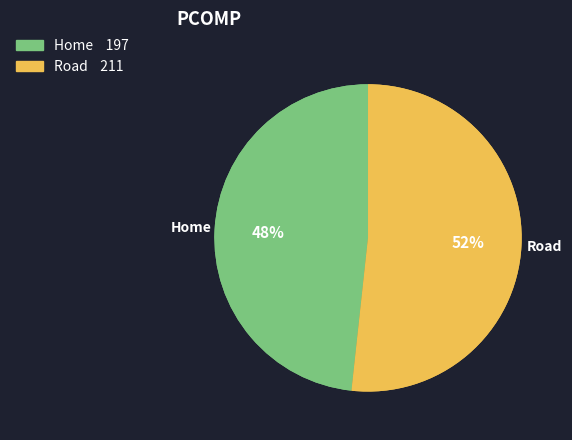

Which category accounts for the majority?

Road